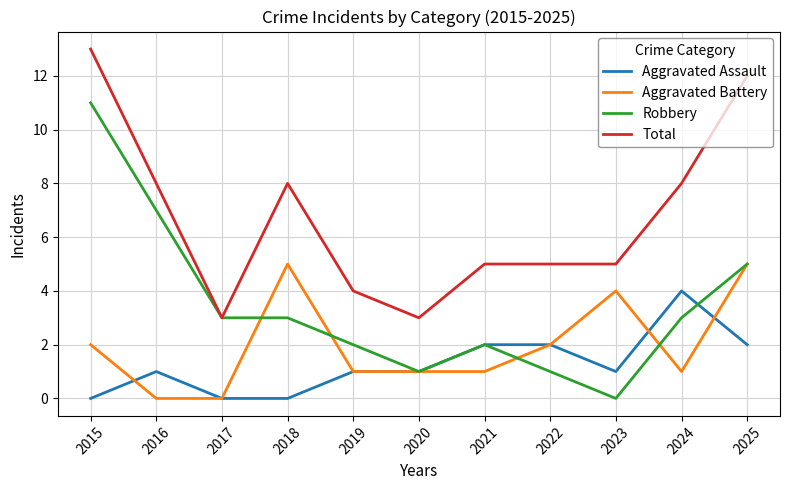

How many distinct data groups are displayed?

4